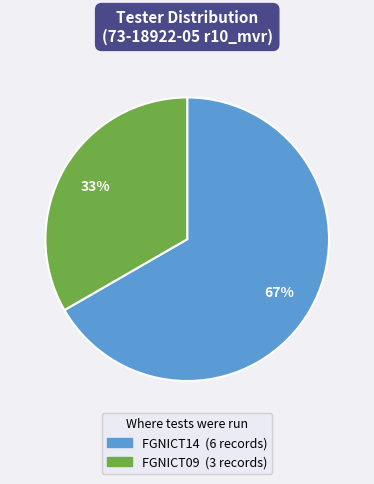

To the nearest percent, what is the average slice percentage?

50%